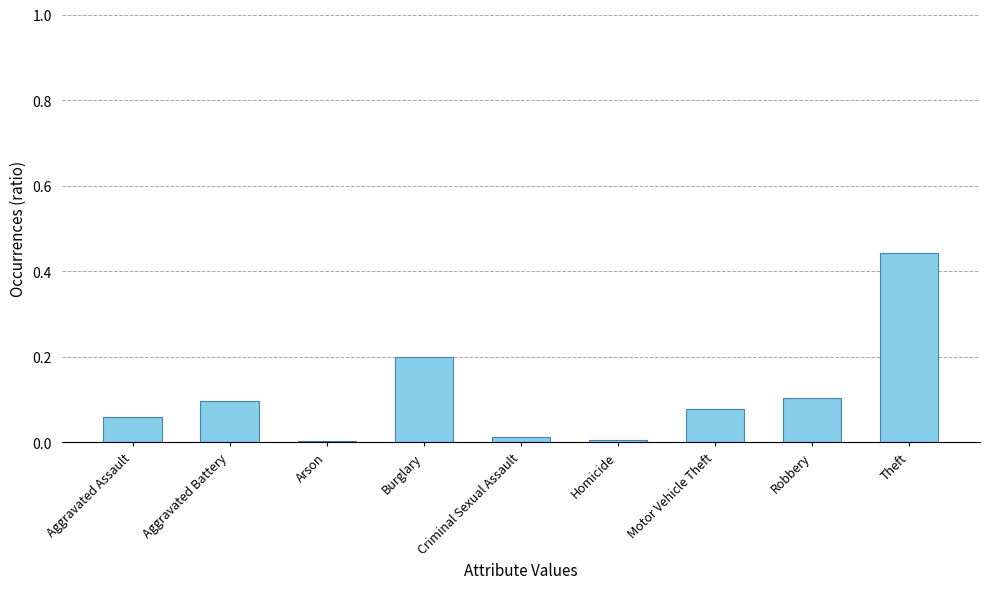

Which label corresponds to the largest value in the chart?

Theft